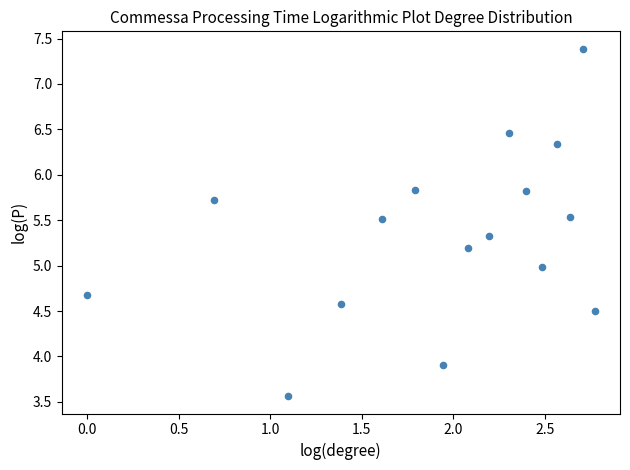

What is the range of Y values (max minus min)?

3.8